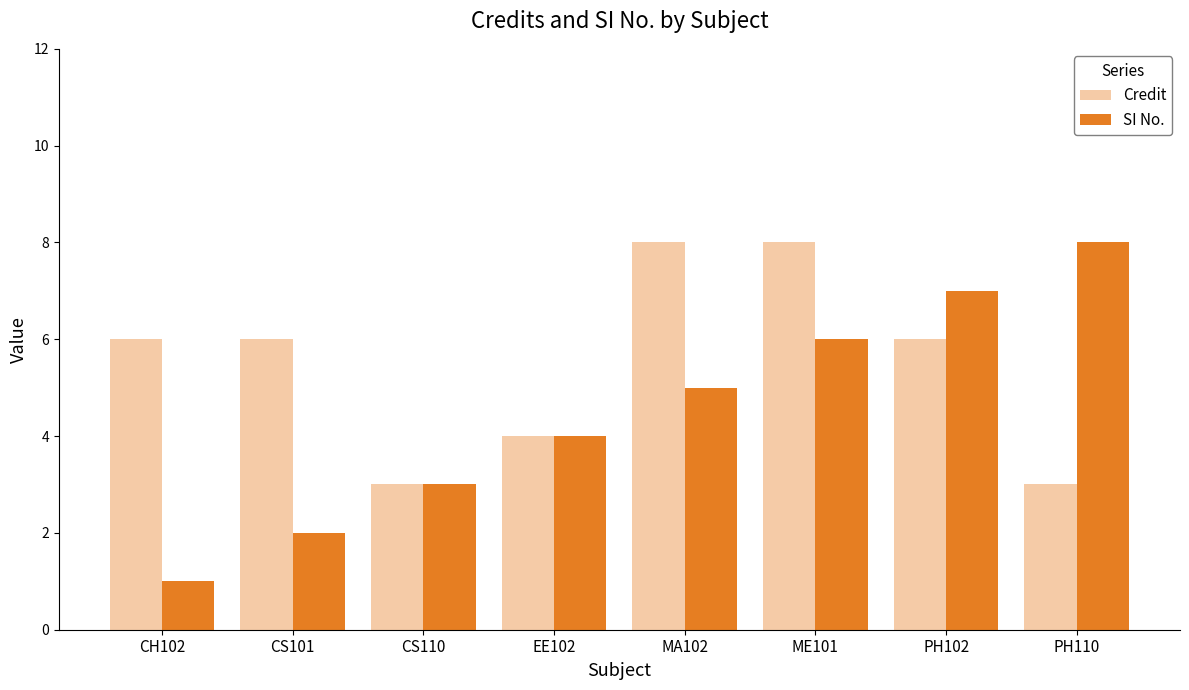

What is the maximum value shown in the chart?

8